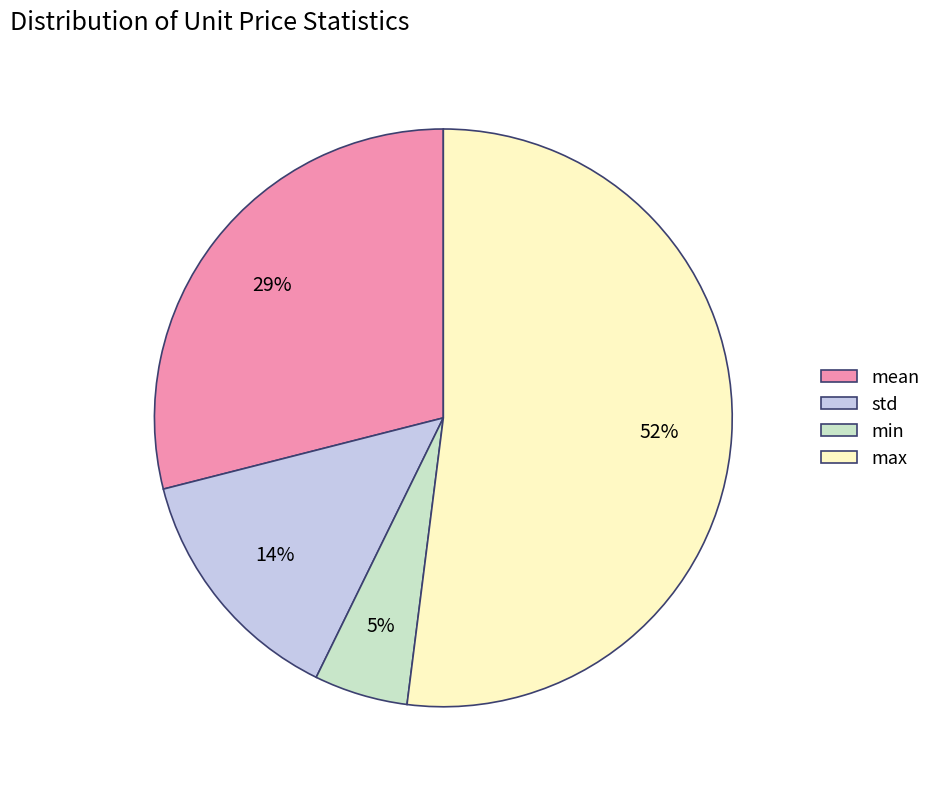

To the nearest percent, what is the average slice percentage?

25%